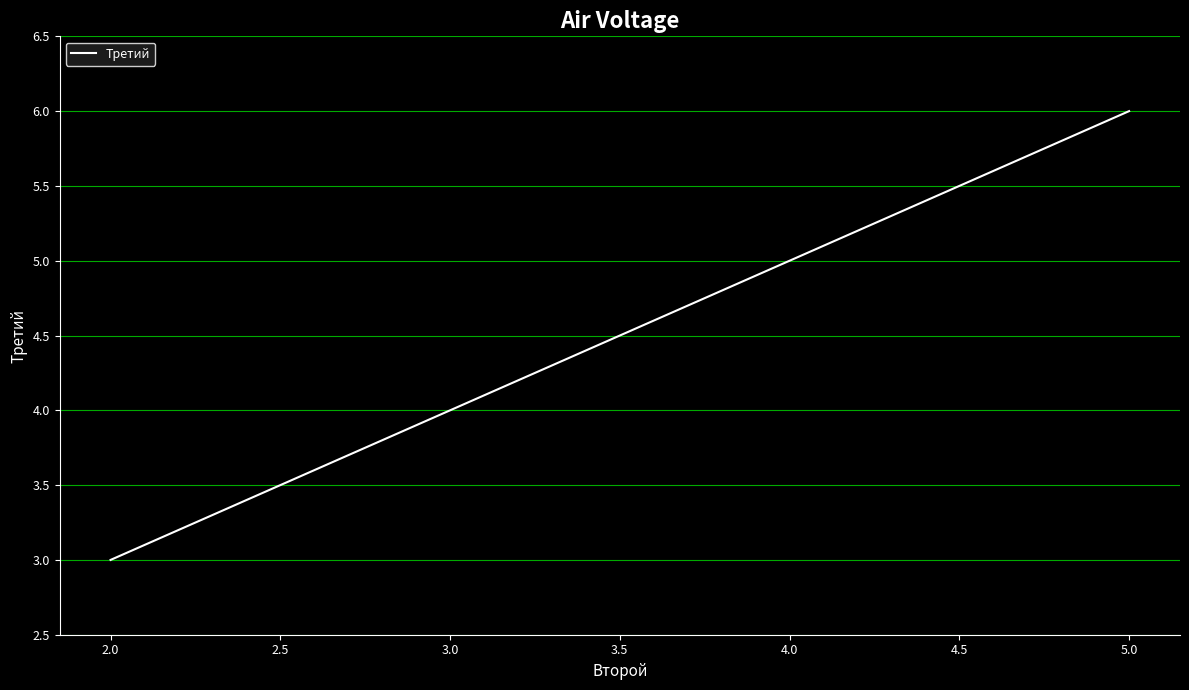

What is the difference between the maximum and second lowest values?

2